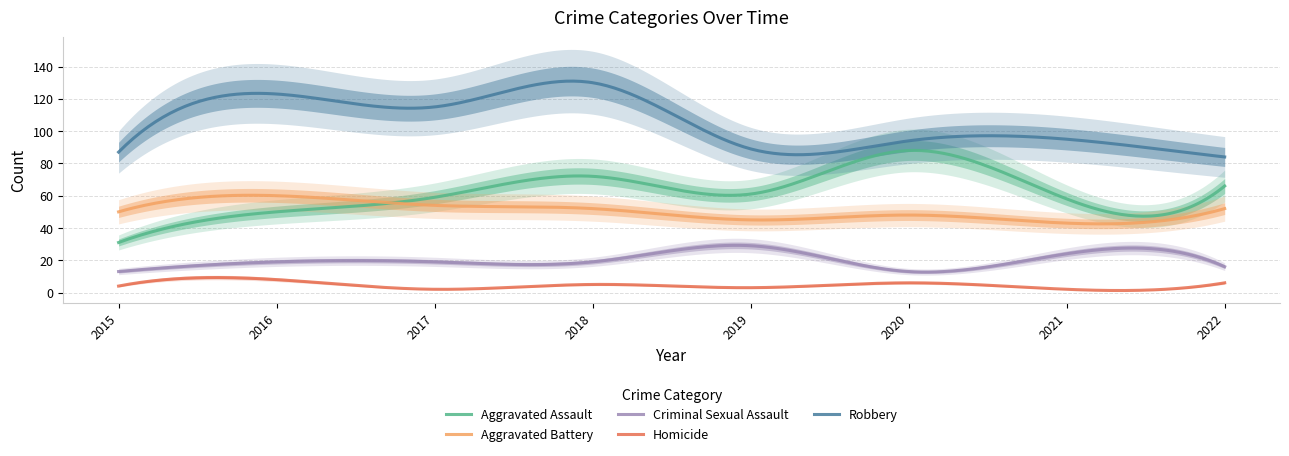

What is the maximum value shown in the chart?

130